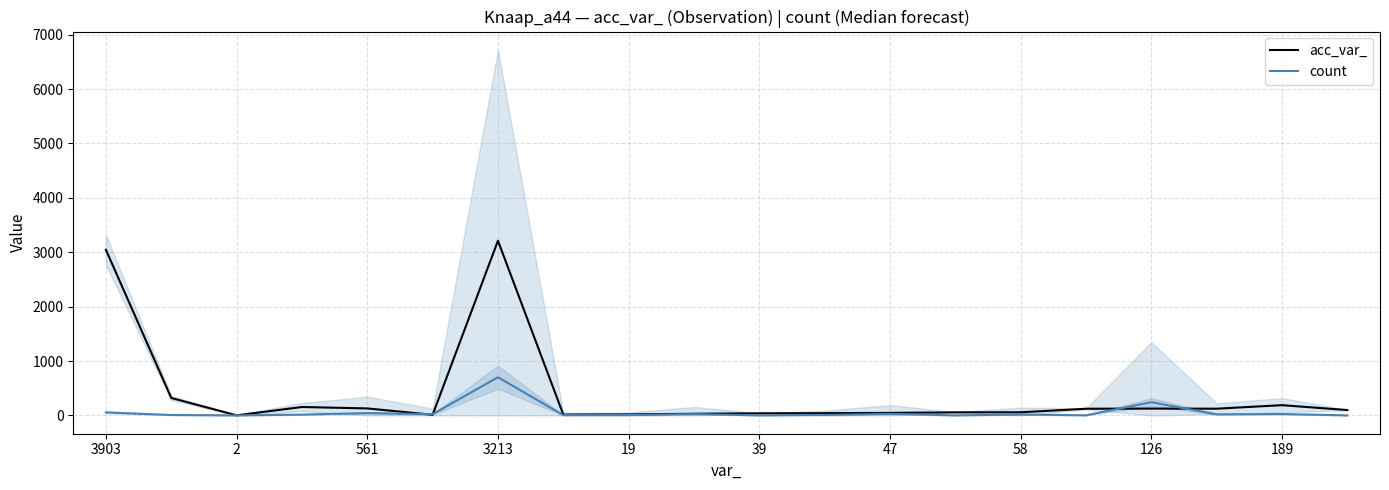

Is the value of count at 58 greater than the value of acc_var_ at 3213?

No